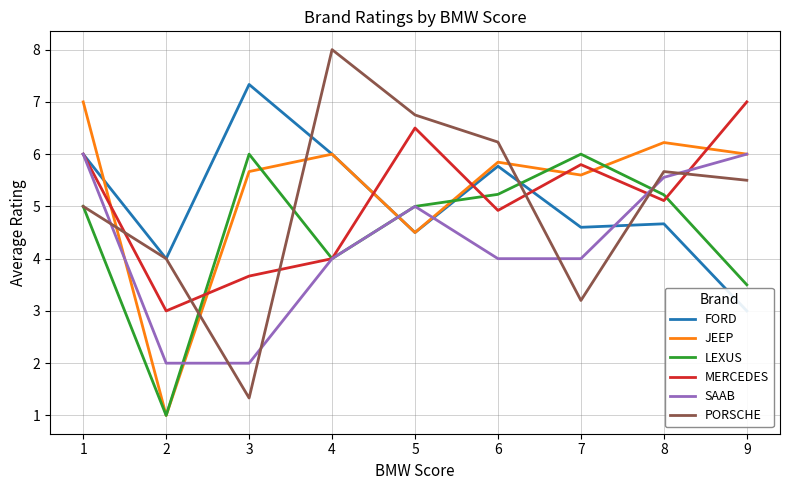

What is the lowest value of the MERCEDES series?

3.0